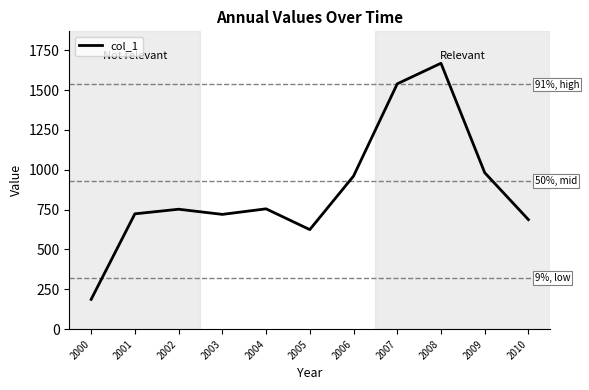

Which has a higher value, 2009 or 2007?

2007